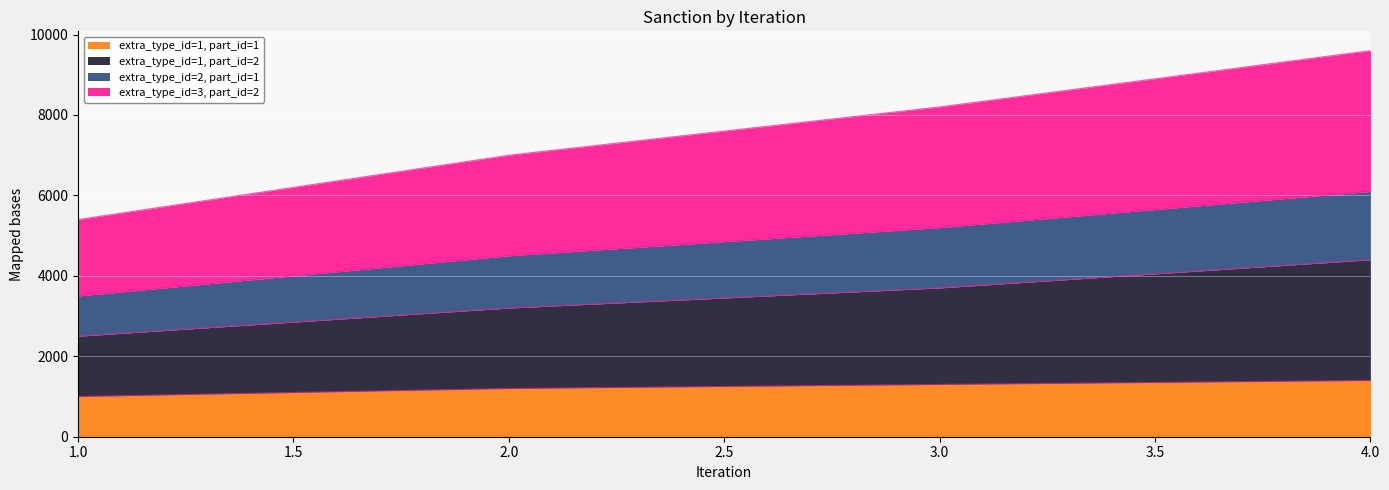

Rank the categories by extra_type_id=1, part_id=1 value from highest to lowest.

4.0, 3.0, 2.0, 1.0